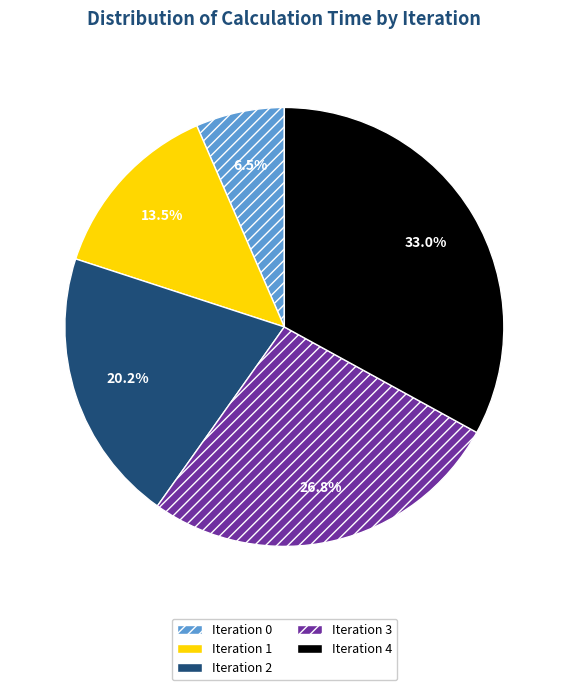

What is the largest slice in the pie chart?

Iteration 4